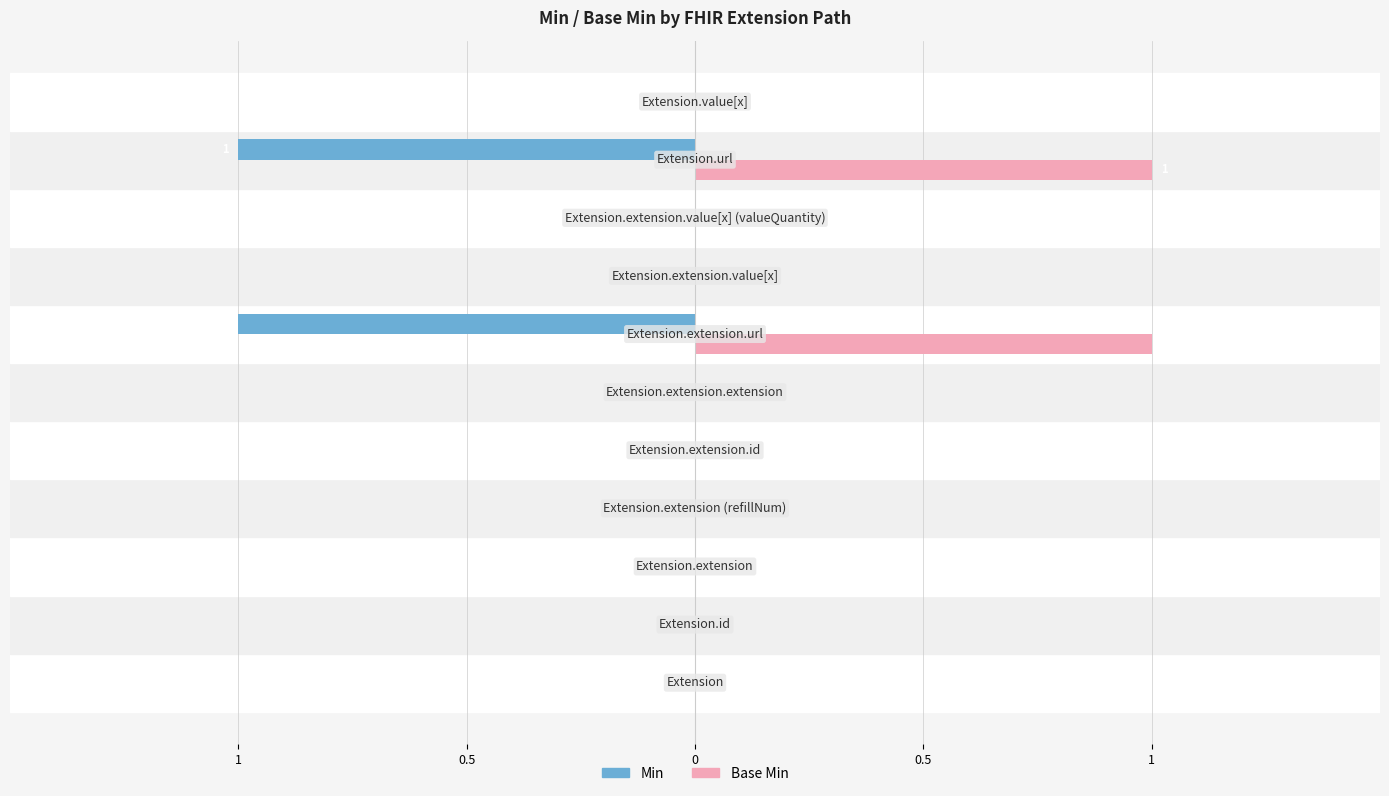

What is the greatest value displayed?

1